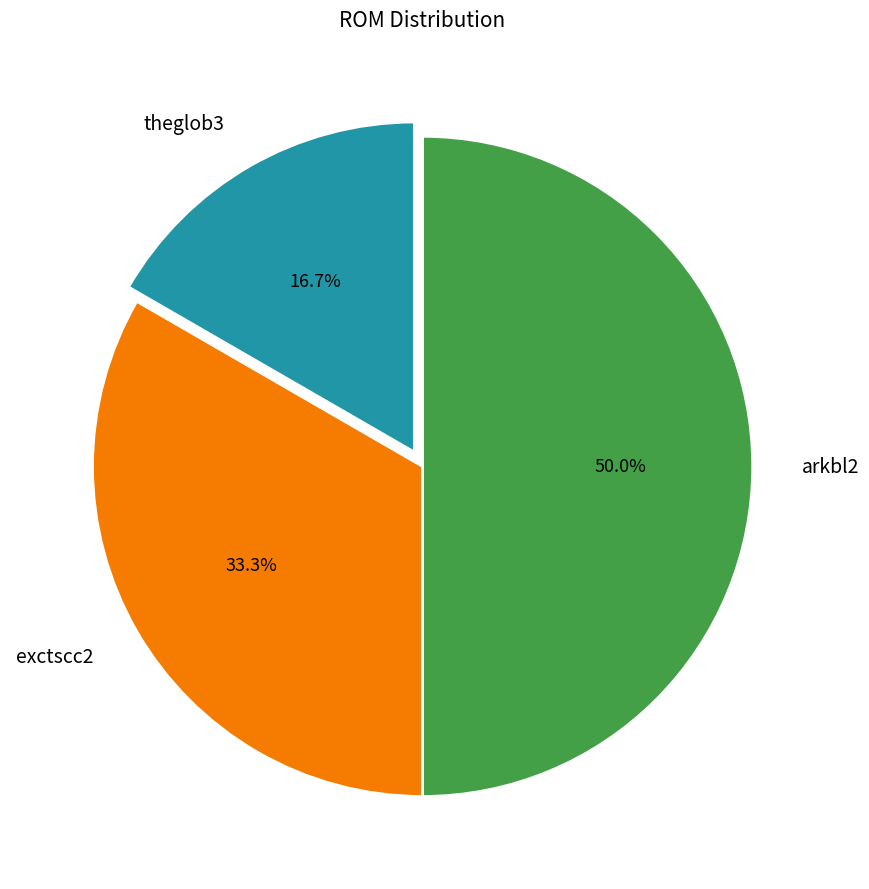

How many slices are in this pie chart?

3